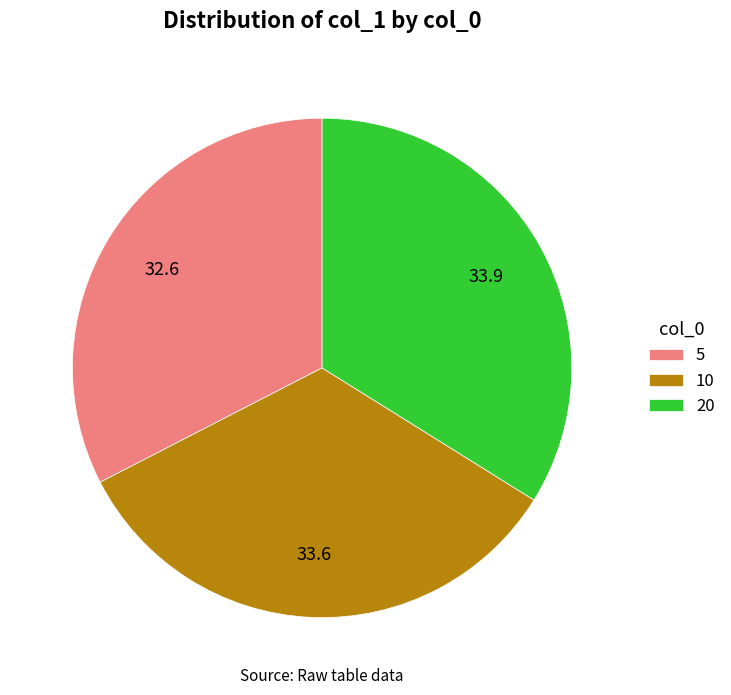

Which category has the smallest portion of the pie?

5